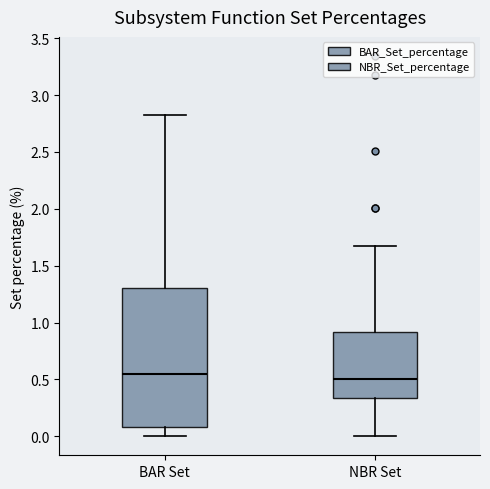

Comparing the boxes themselves (not the whiskers), which one is the tallest?

BAR Set